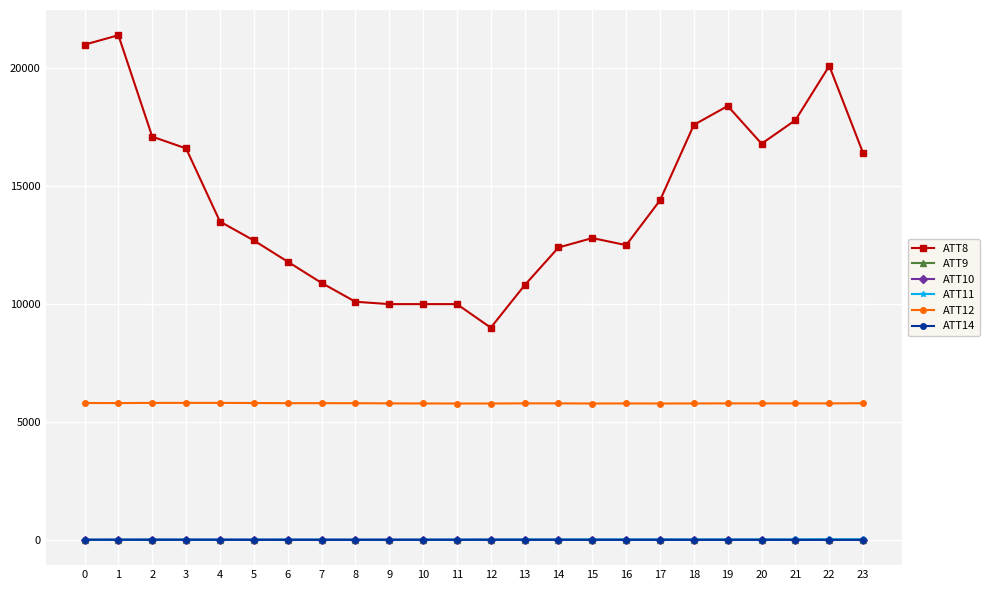

True or false: ATT11 and ATT12 intersect in this chart.

False